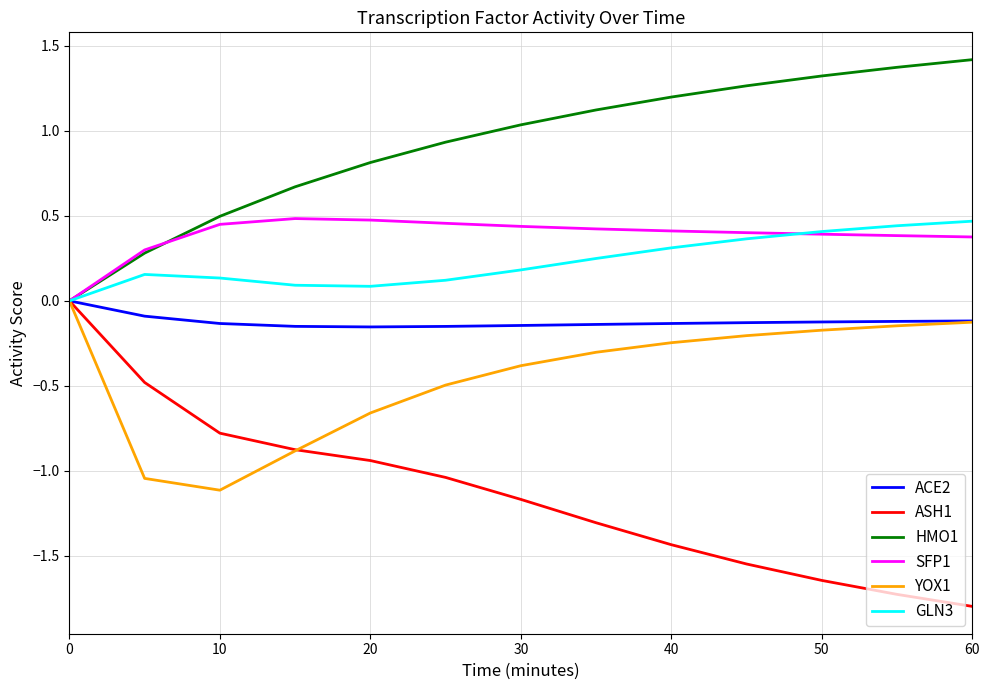

Which series has the largest total across all categories?

HMO1